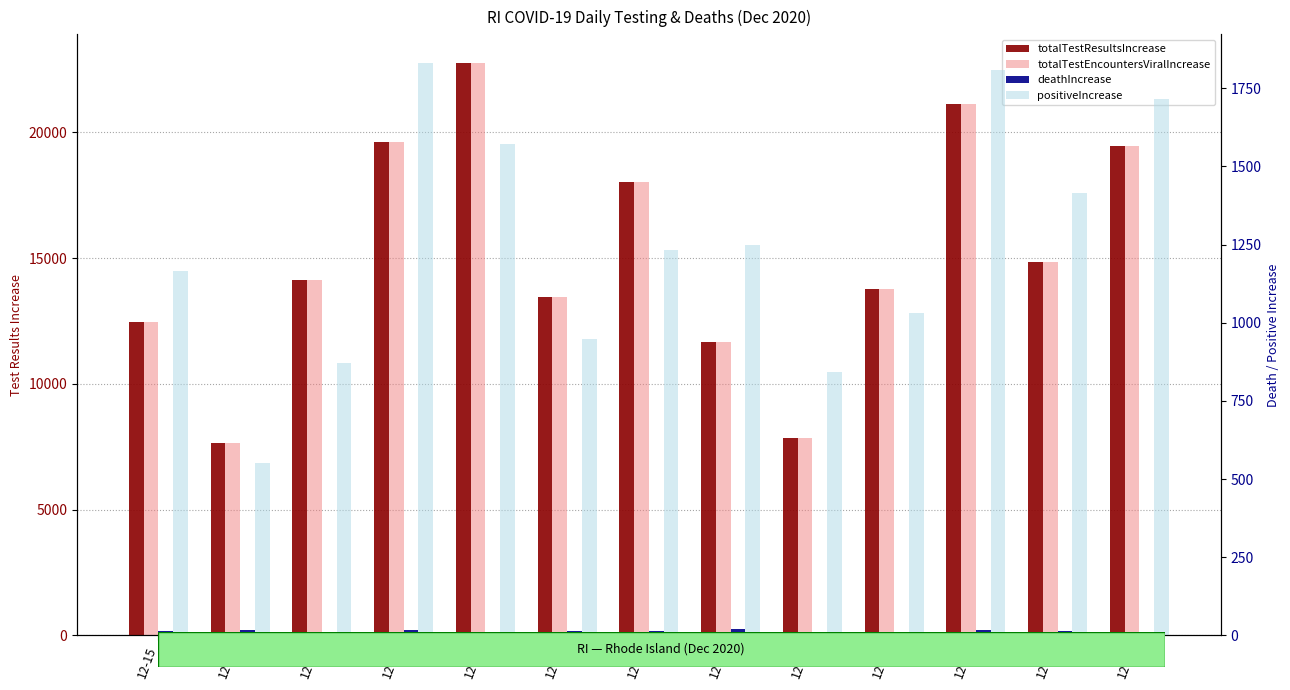

At how many categories does at least one series exceed 14337?

6